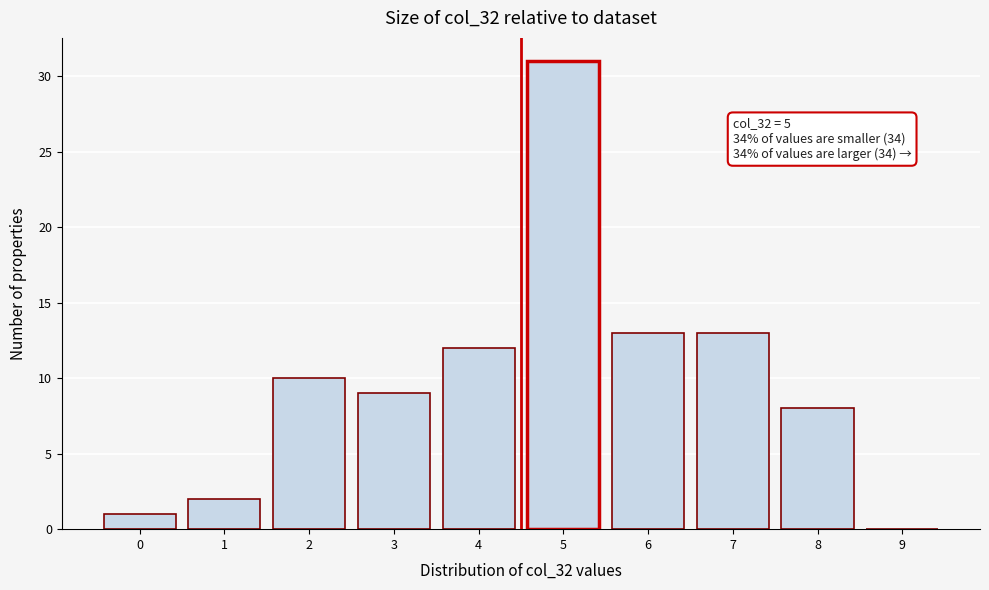

Reading left to right, extract all data points from this chart.

0=1	1=2	2=10	3=9	4=12	5=31	6=13	7=13	8=8	9=0